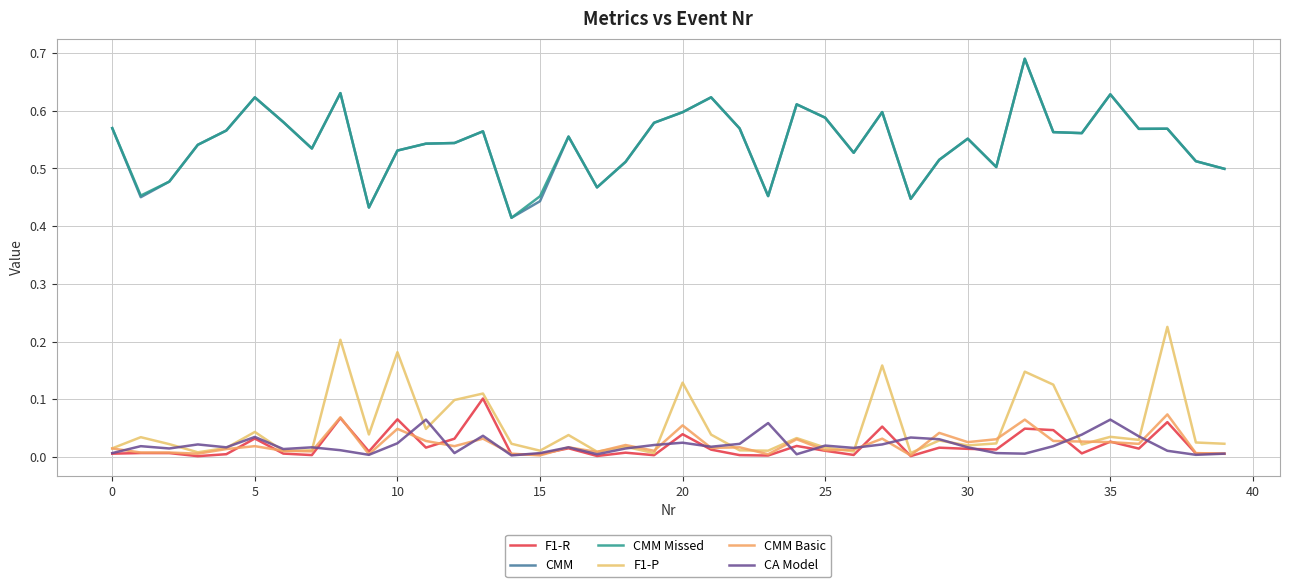

How many lines are shown in the chart?

6